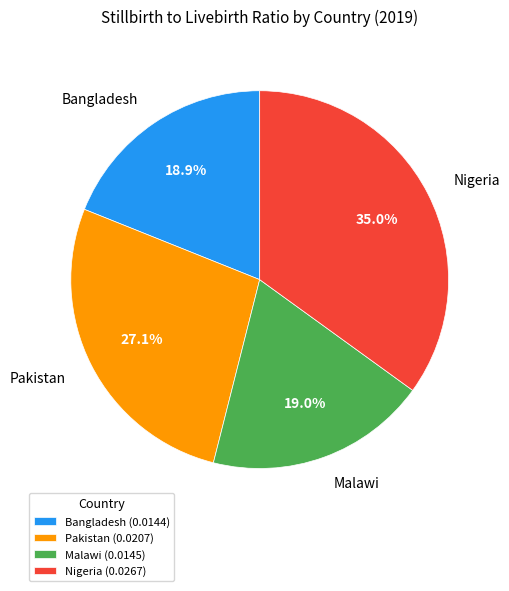

How much of the chart is everything except Bangladesh?

81.1%